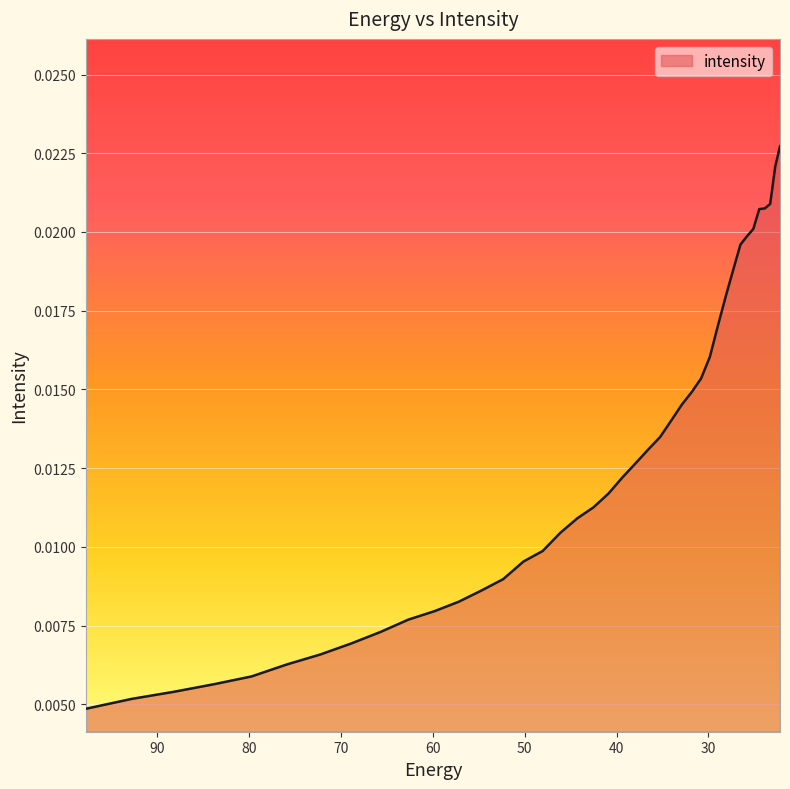

What is the label of the 13th point from the left?

54.69525